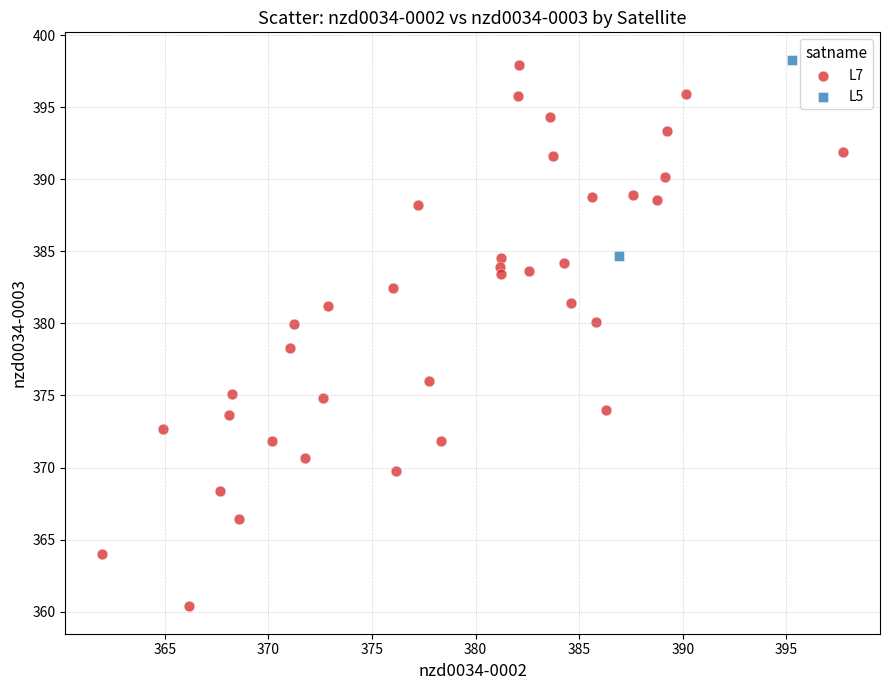

What are all the series names shown in the legend?

L7, L5